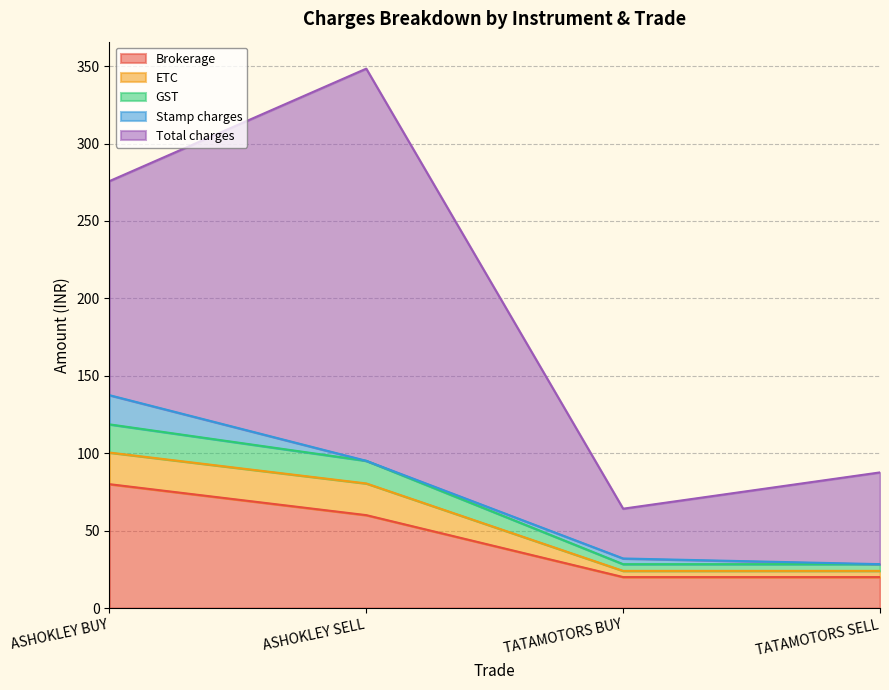

Is it true that GST equals 18.2 at ASHOKLEY BUY?

True